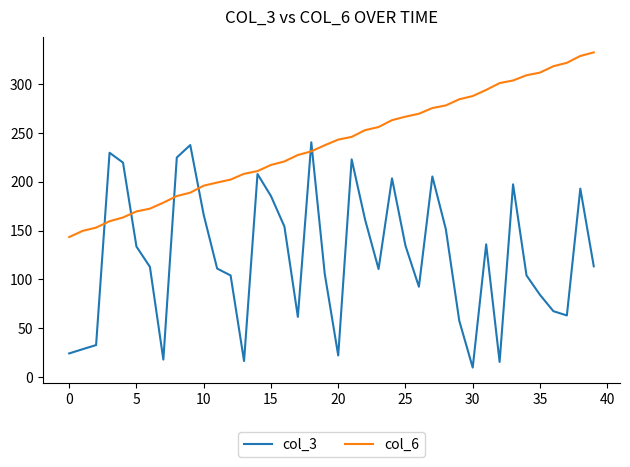

List the series in order of their overall mean, lowest first.

col_3, col_6